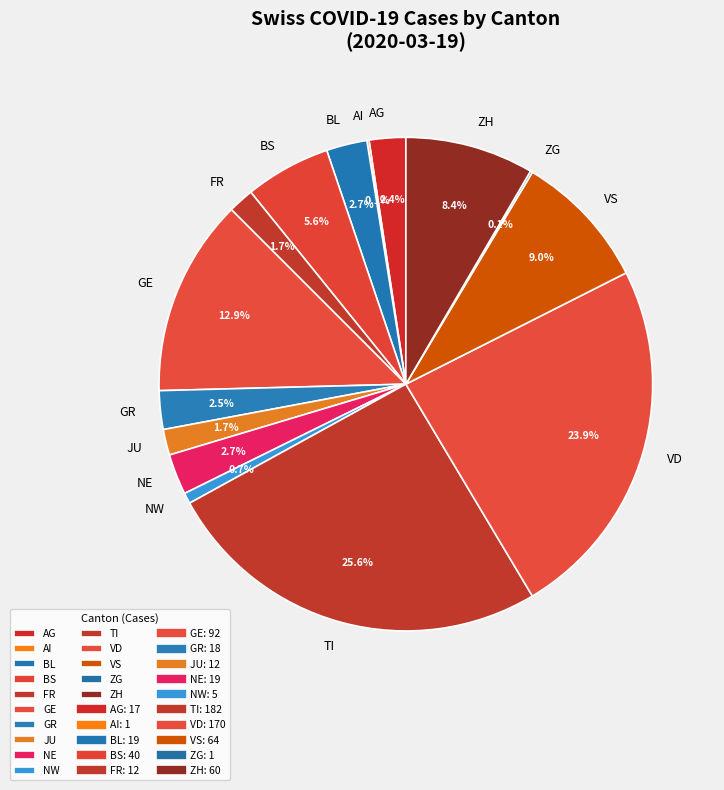

How much of the chart is everything except JU?

98.3%